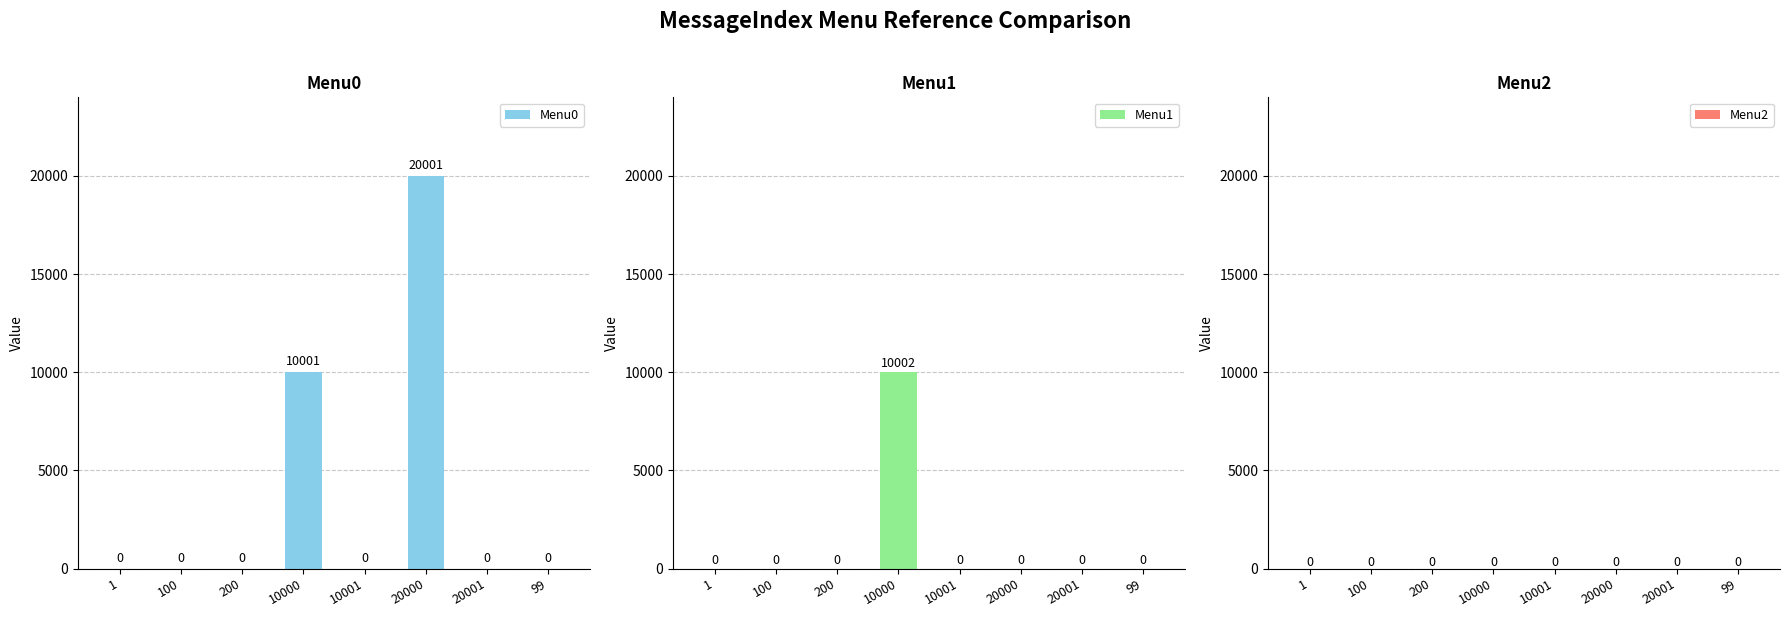

Which series changed the most between 10000 and 10001?

Menu1